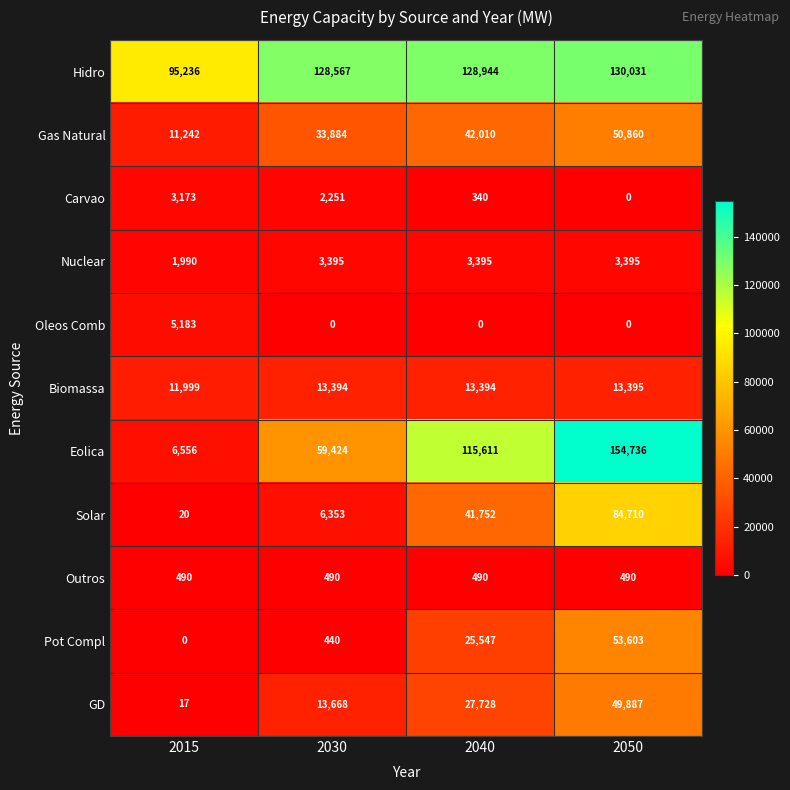

At how many categories does at least one series exceed 42913?

4